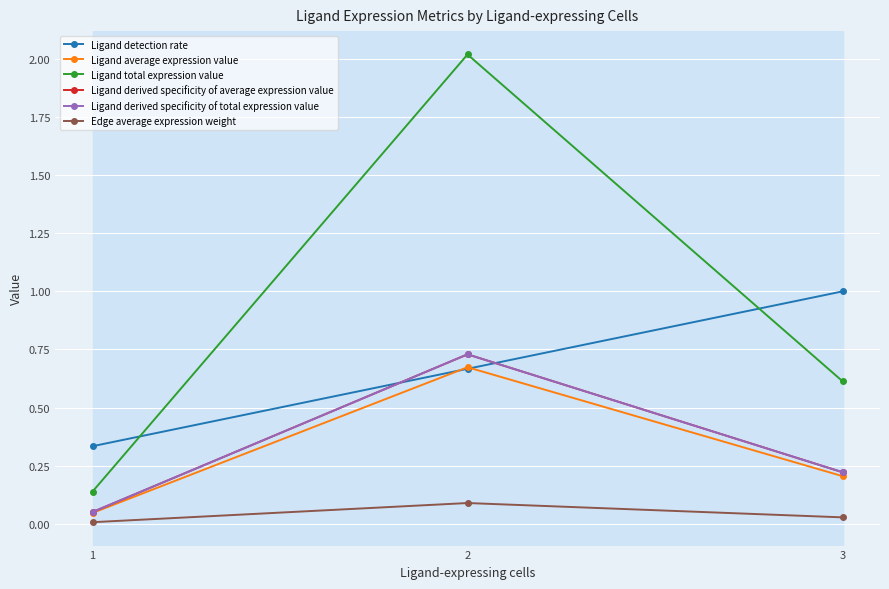

Does the chart have visible grid lines?

Yes